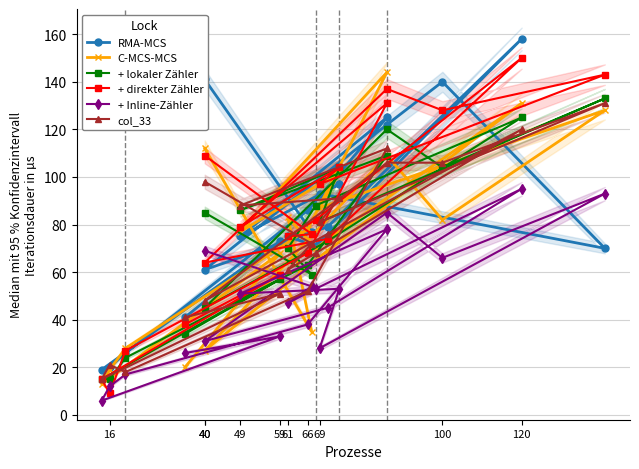

List the series in order of their peak value, lowest first.

+ Inline-Zähler, col_33, + lokaler Zähler, C-MCS-MCS, + direkter Zähler, RMA-MCS